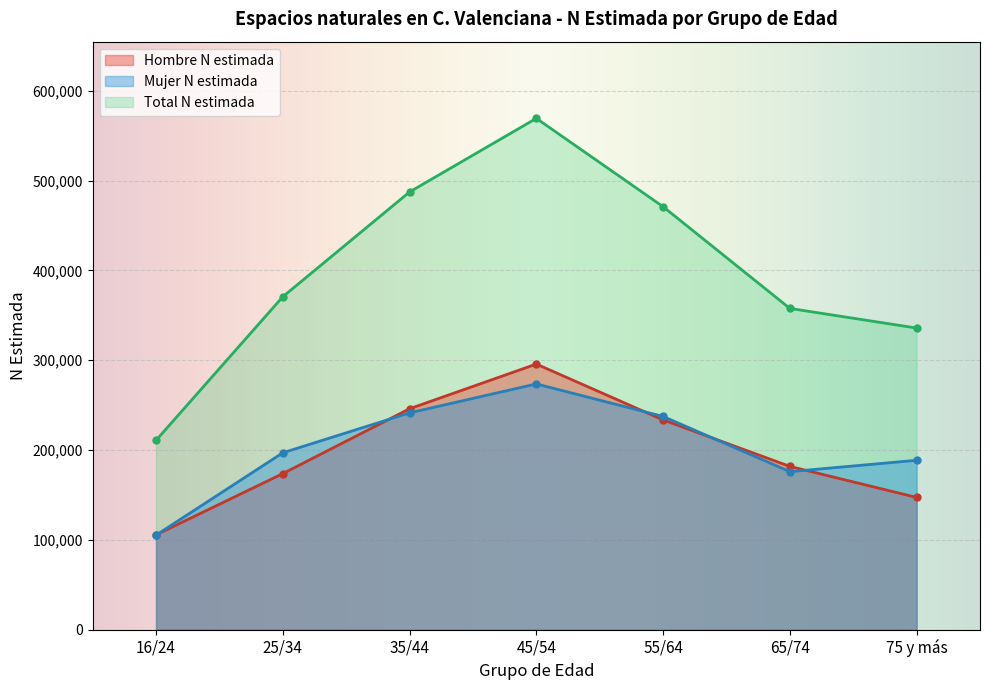

What is the lowest value of the Total N estimada series?

210833